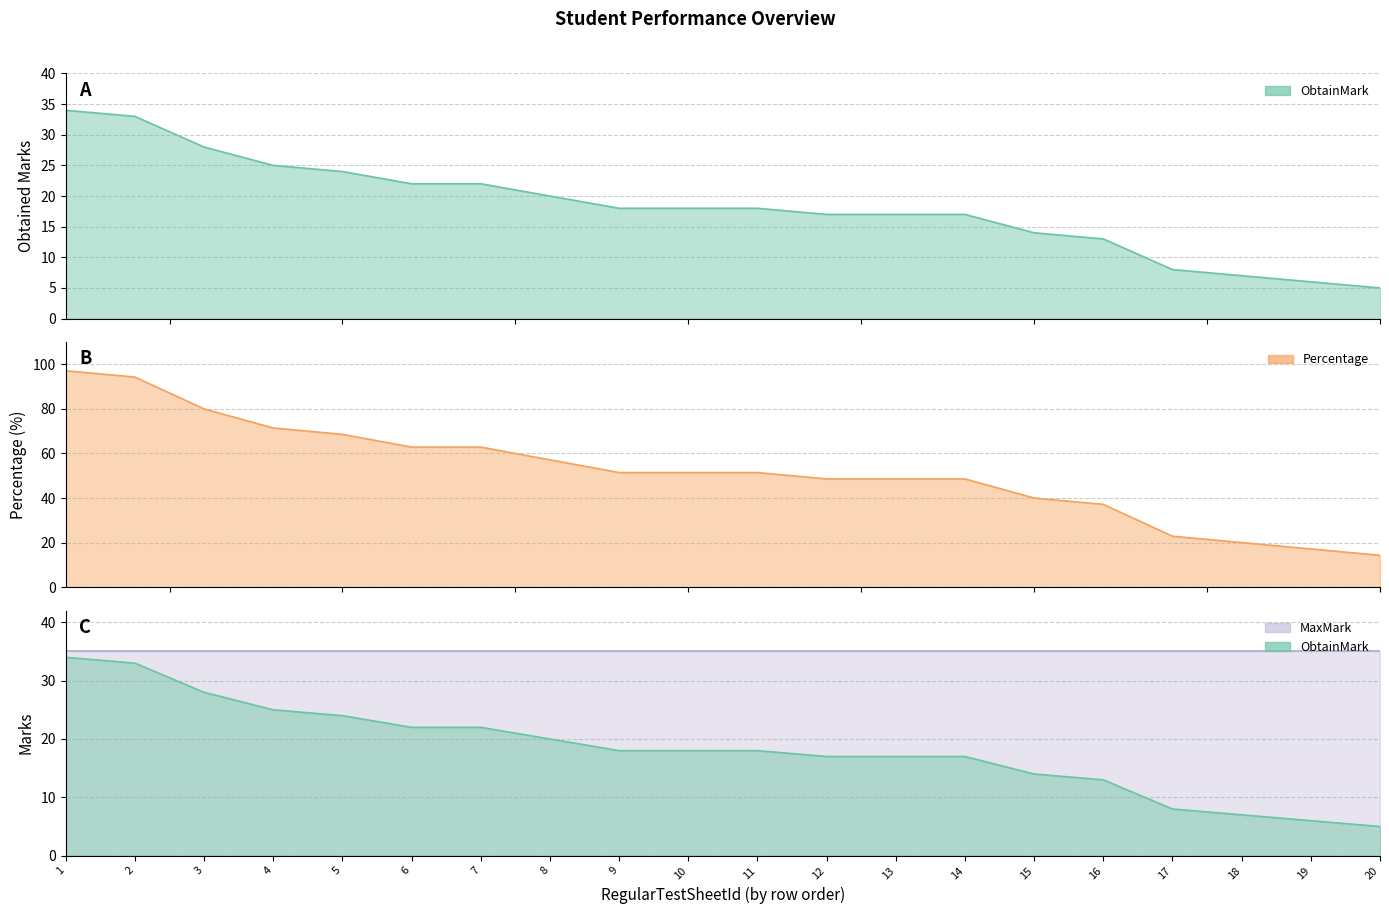

True or false: Percentage and ObtainMark intersect in this chart.

False